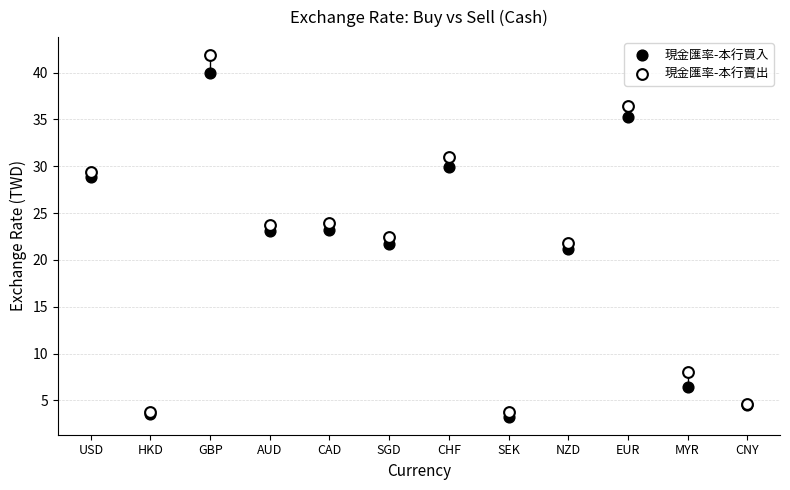

Which series has the largest Y range (max minus min)?

現金匯率-本行賣出